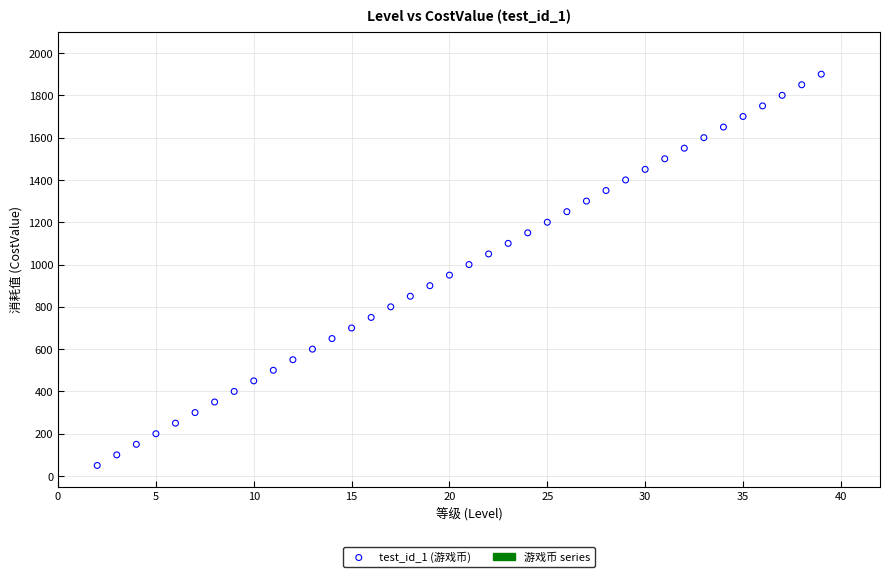

What is the range of Y values (max minus min)?

1850